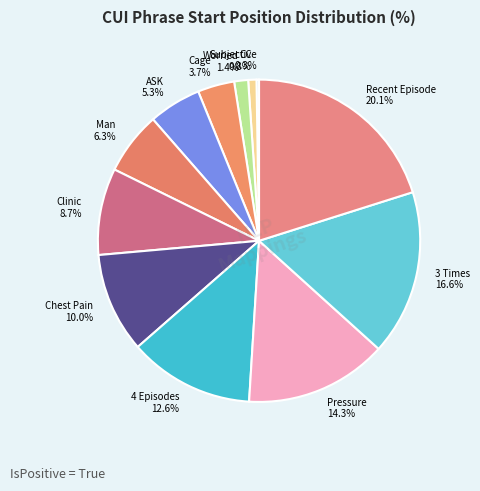

Between CC 0.8% and Pressure 14.3%, which is larger?

Pressure 14.3%